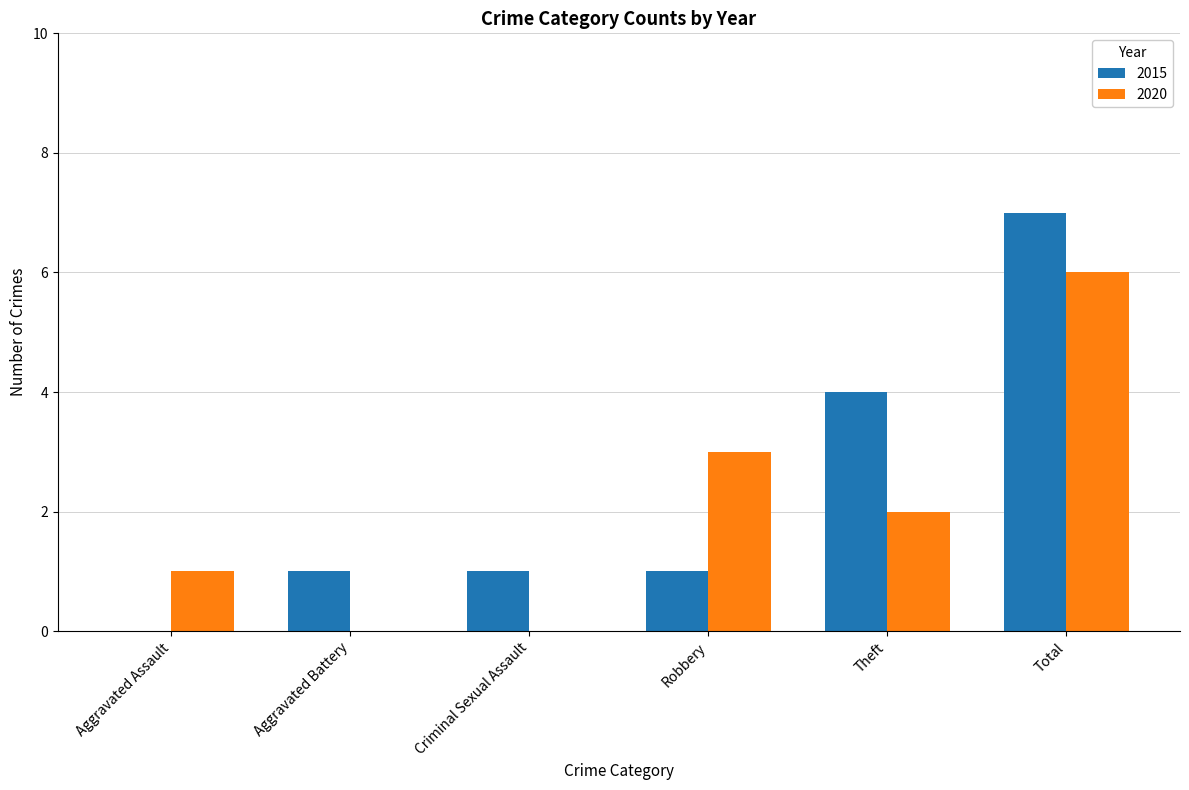

Is it true that 2020 equals 1 at Aggravated Assault?

True